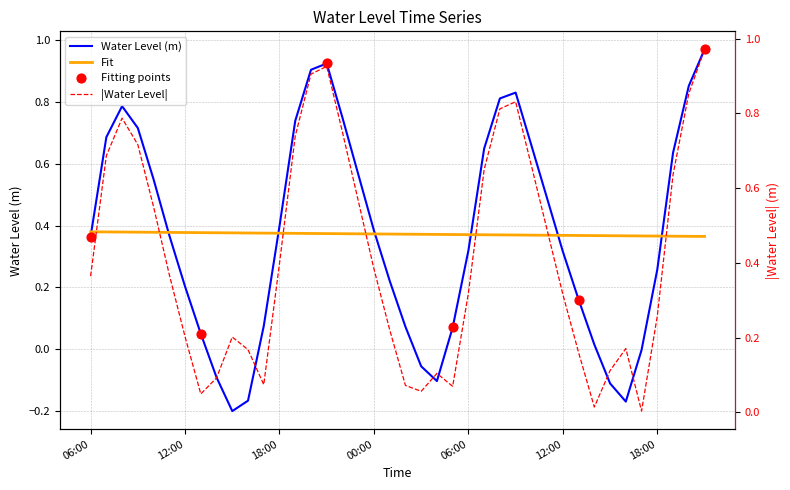

Between 2023-10-17 06:00 and 2023-10-16 11:00, which is larger?

2023-10-16 11:00